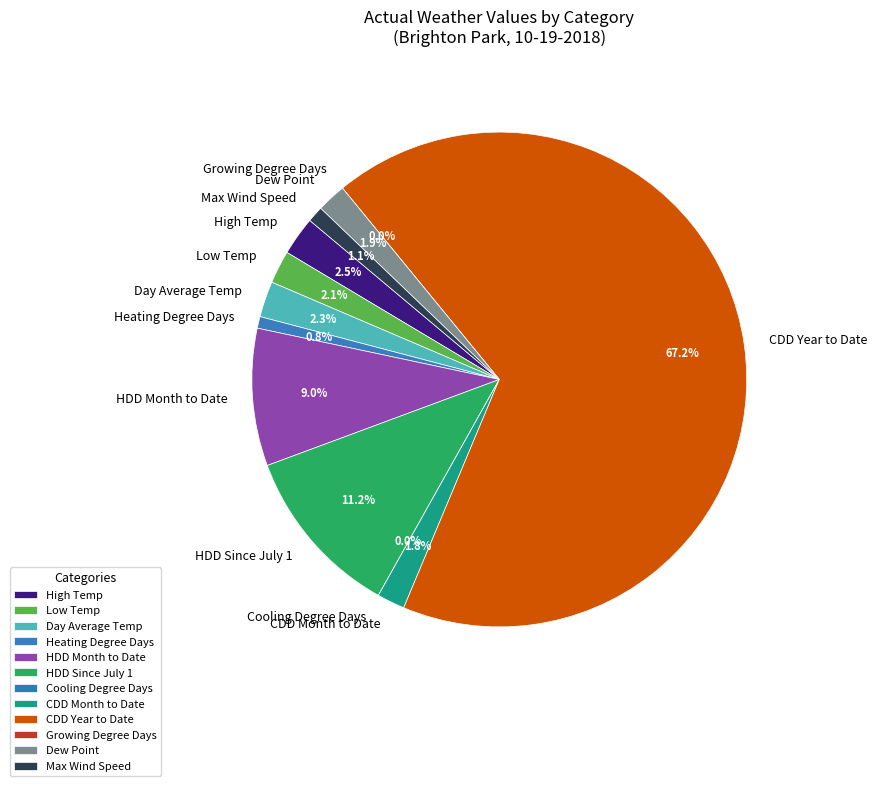

To the nearest percent, what is the difference between the largest and smallest slice percentages?

67%